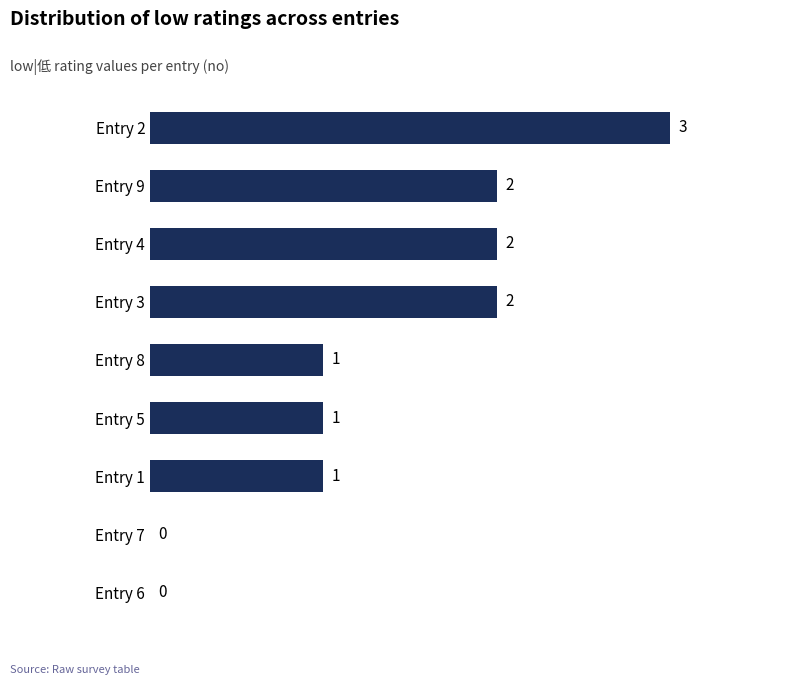

What is the greatest value displayed?

3